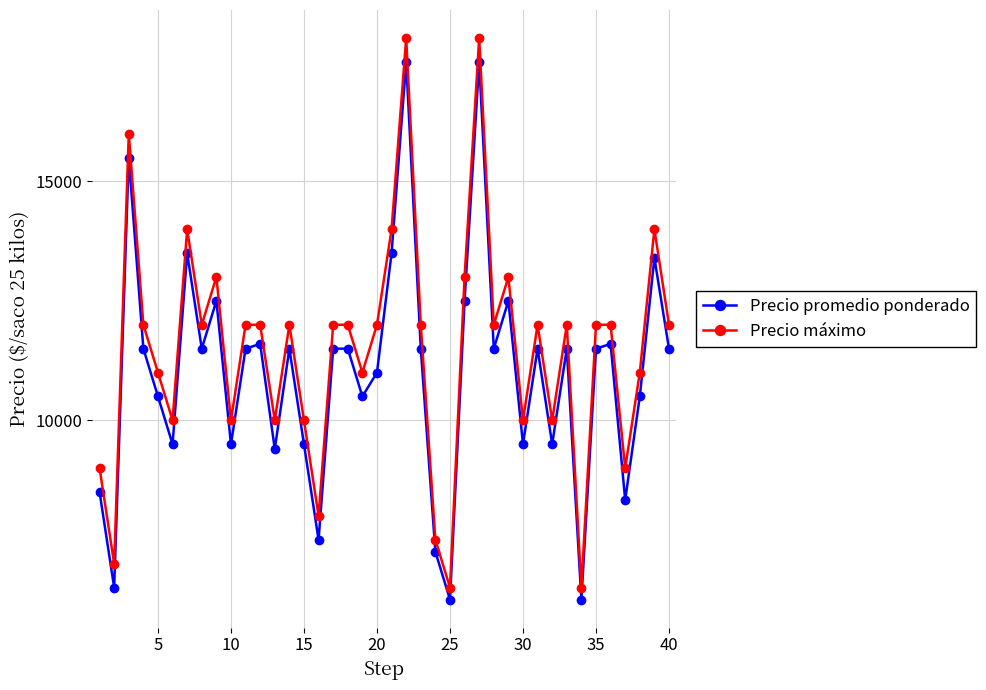

In Precio promedio ponderado, how many points are lower than both neighbors (excluding endpoints)?

13